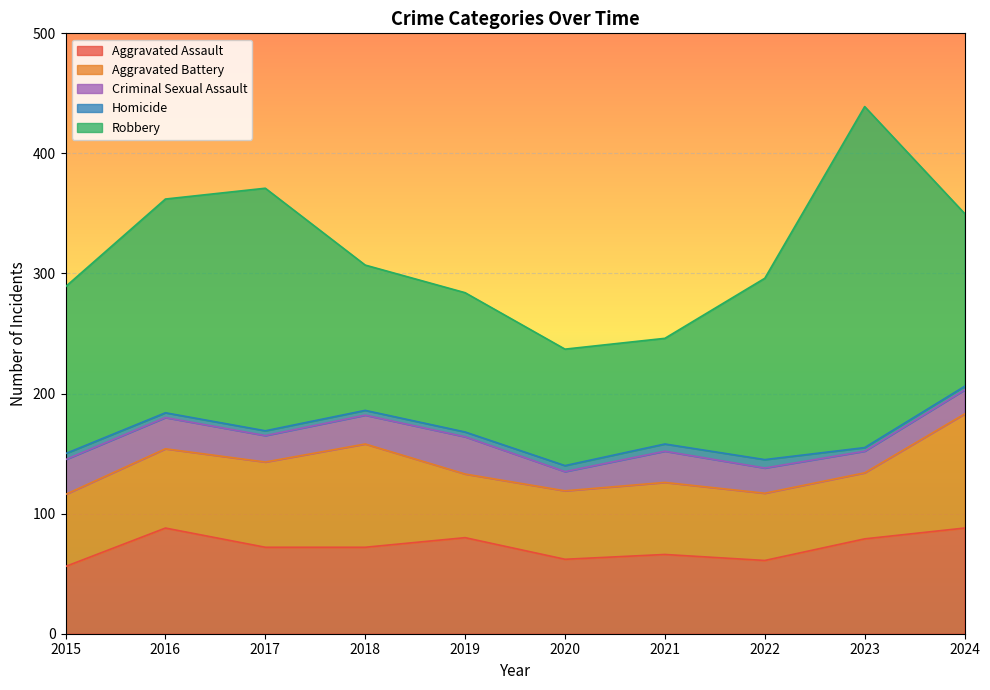

What are all the series names shown in the legend?

Aggravated Assault, Aggravated Battery, Criminal Sexual Assault, Homicide, Robbery